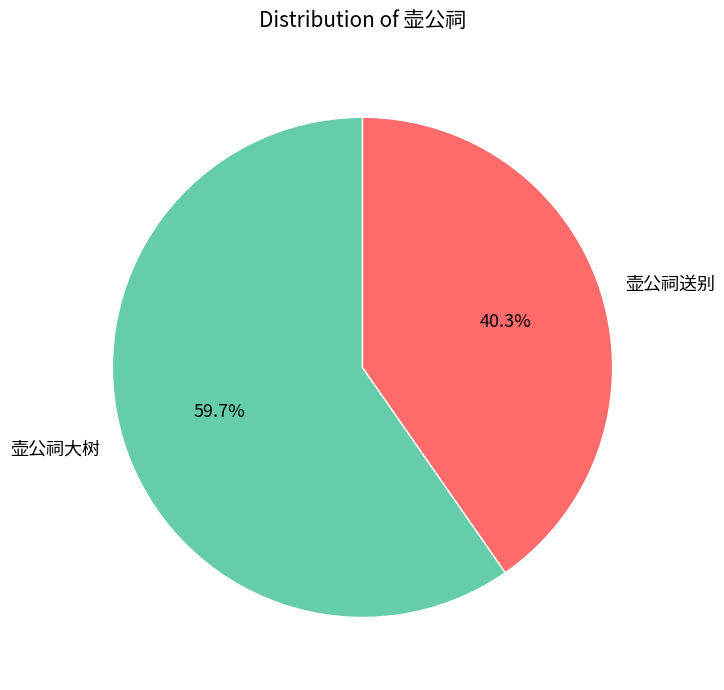

Does 壶公祠大树 represent more than half of the total?

Yes